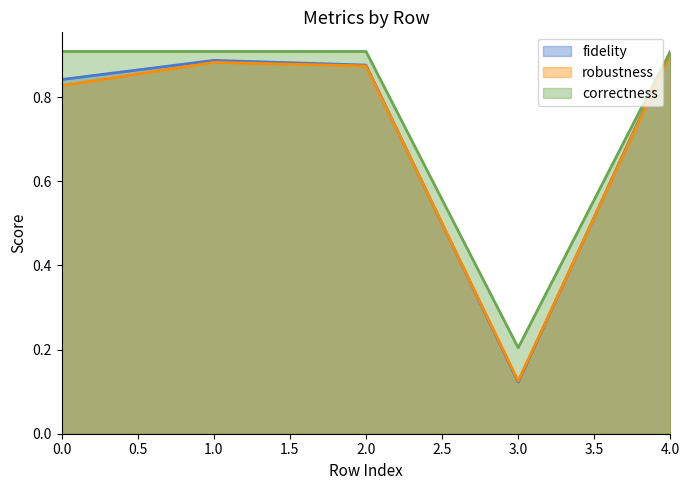

Rank the series by their maximum value, from lowest to highest.

robustness, fidelity, correctness